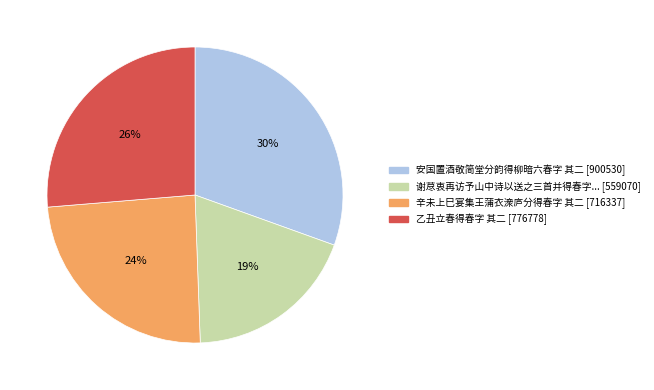

Does any single category account for the majority?

No